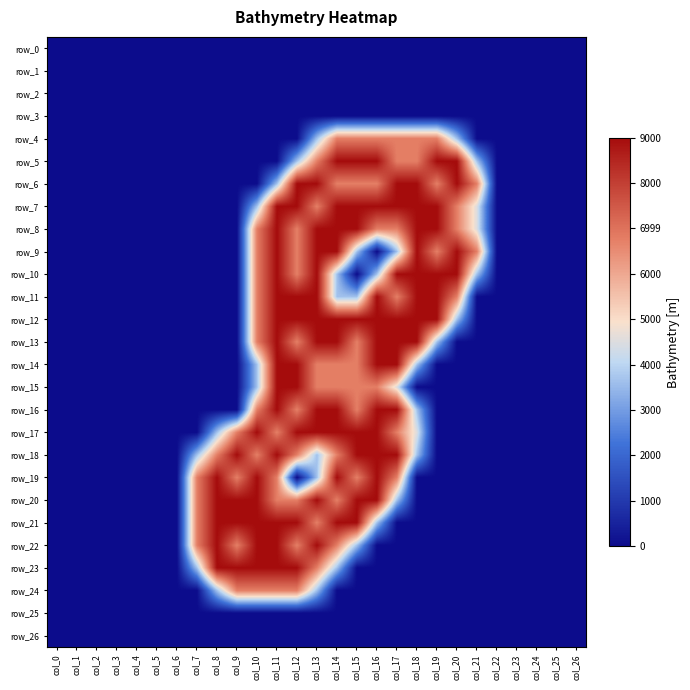

Which series changed the most between col_12 and col_14?

row_19